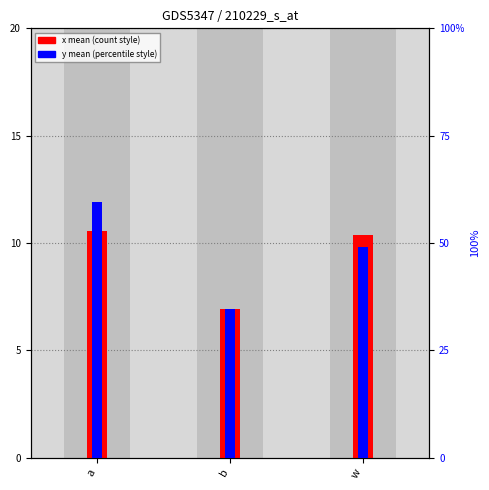

Is the value of y mean (scaled) at b greater than the value of x mean (scaled) at a?

Yes